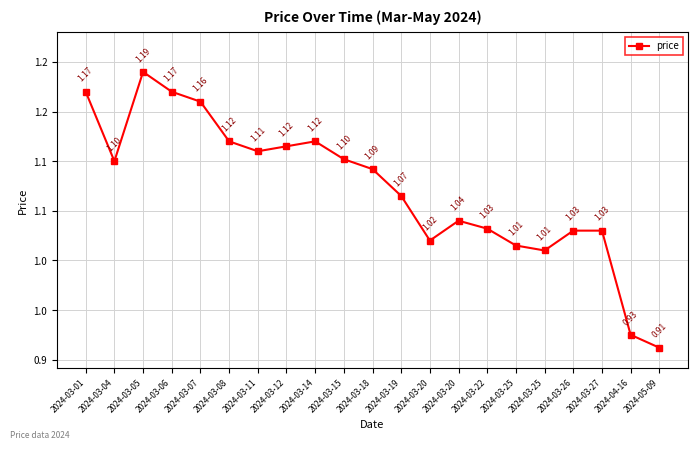

Does the chart have visible grid lines?

Yes